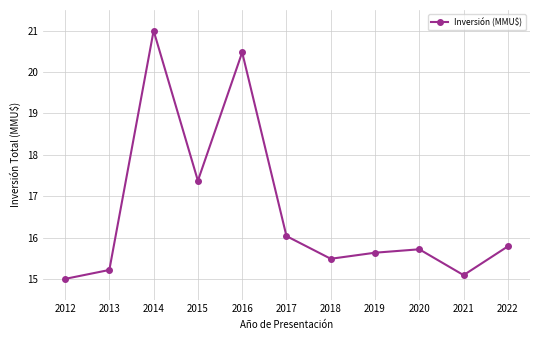

Reading left to right, list all the values displayed in this chart.

15.0	15.2	21.0	17.4	20.5	16.0	15.5	15.6	15.7	15.1	15.8